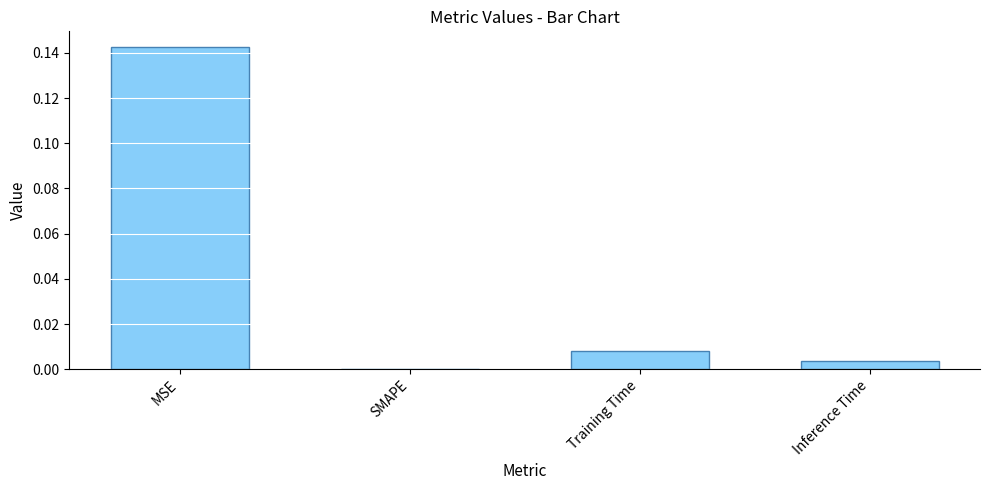

Between MSE and SMAPE, which is larger?

MSE